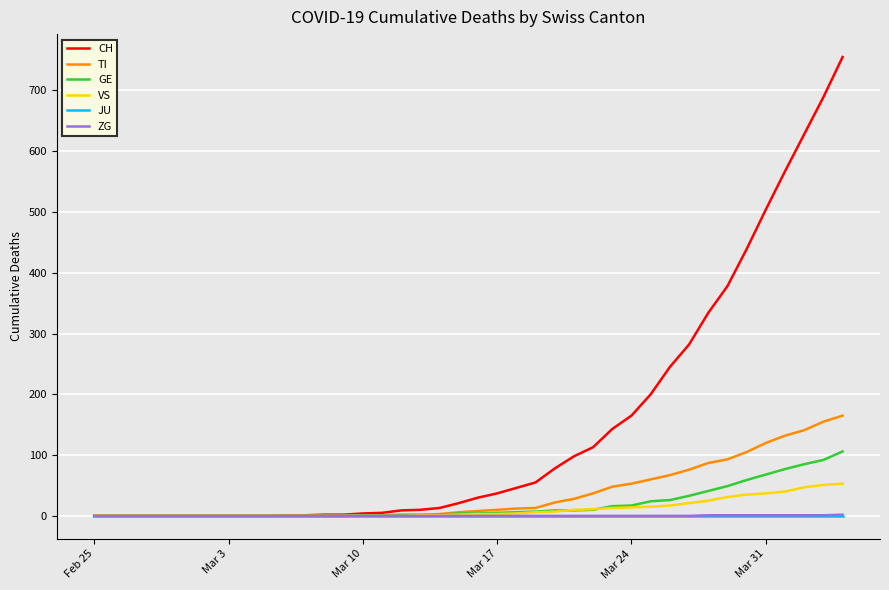

How many distinct data groups are displayed?

6